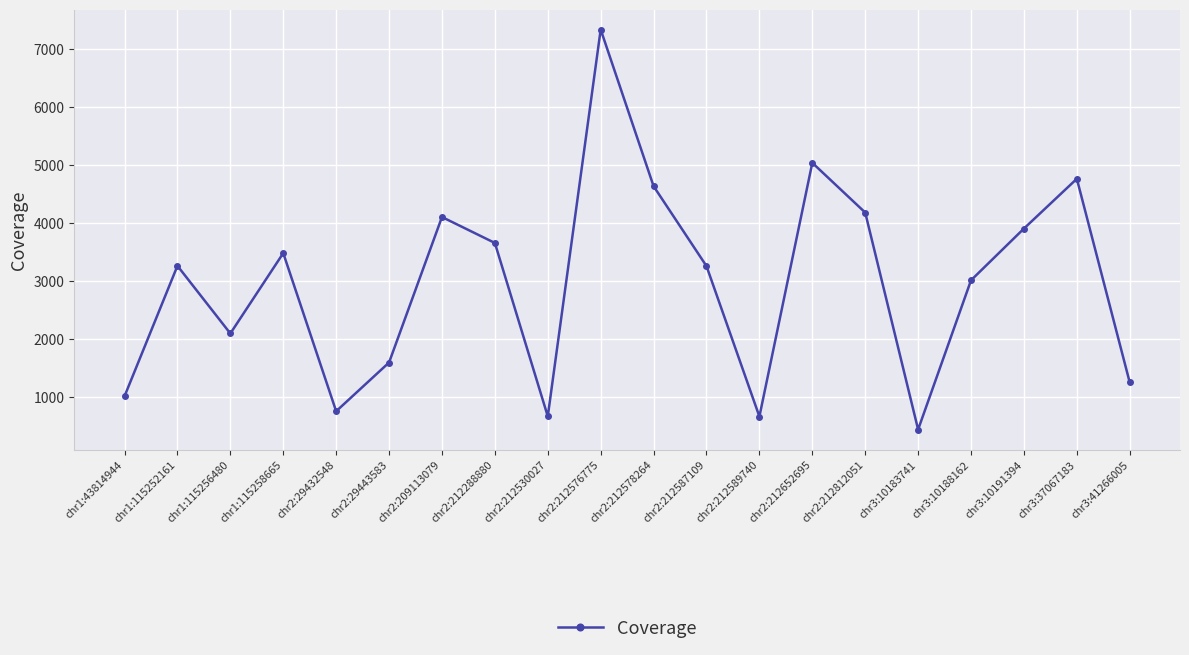

Read the value at chr2:212652695, to the nearest 50.

5050